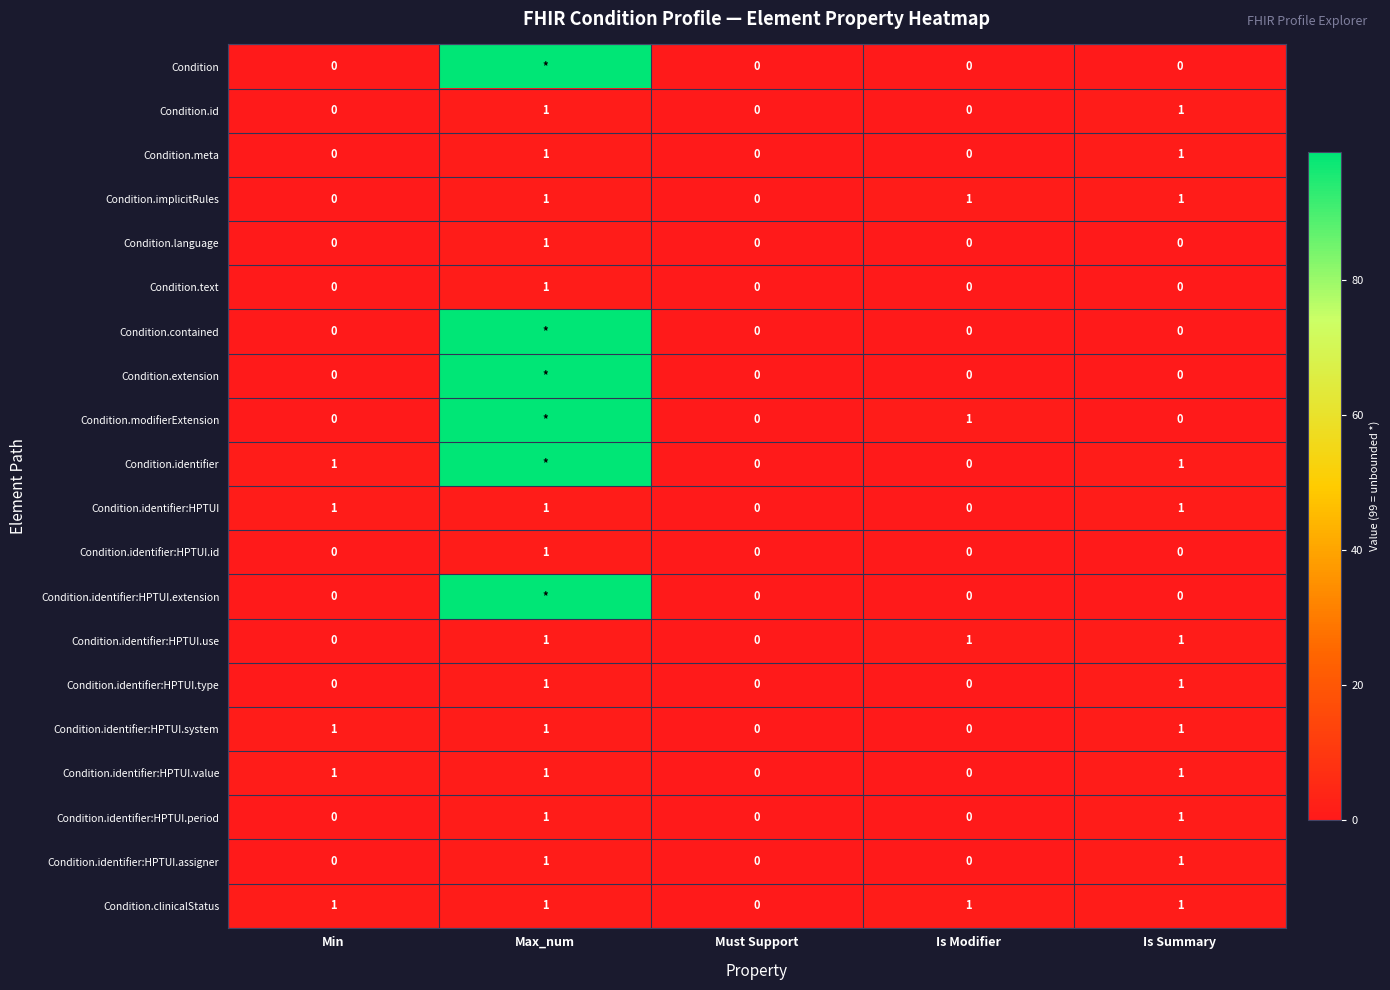

Count the Condition.identifier:HPTUI.period values in the range 0 to 1.

5